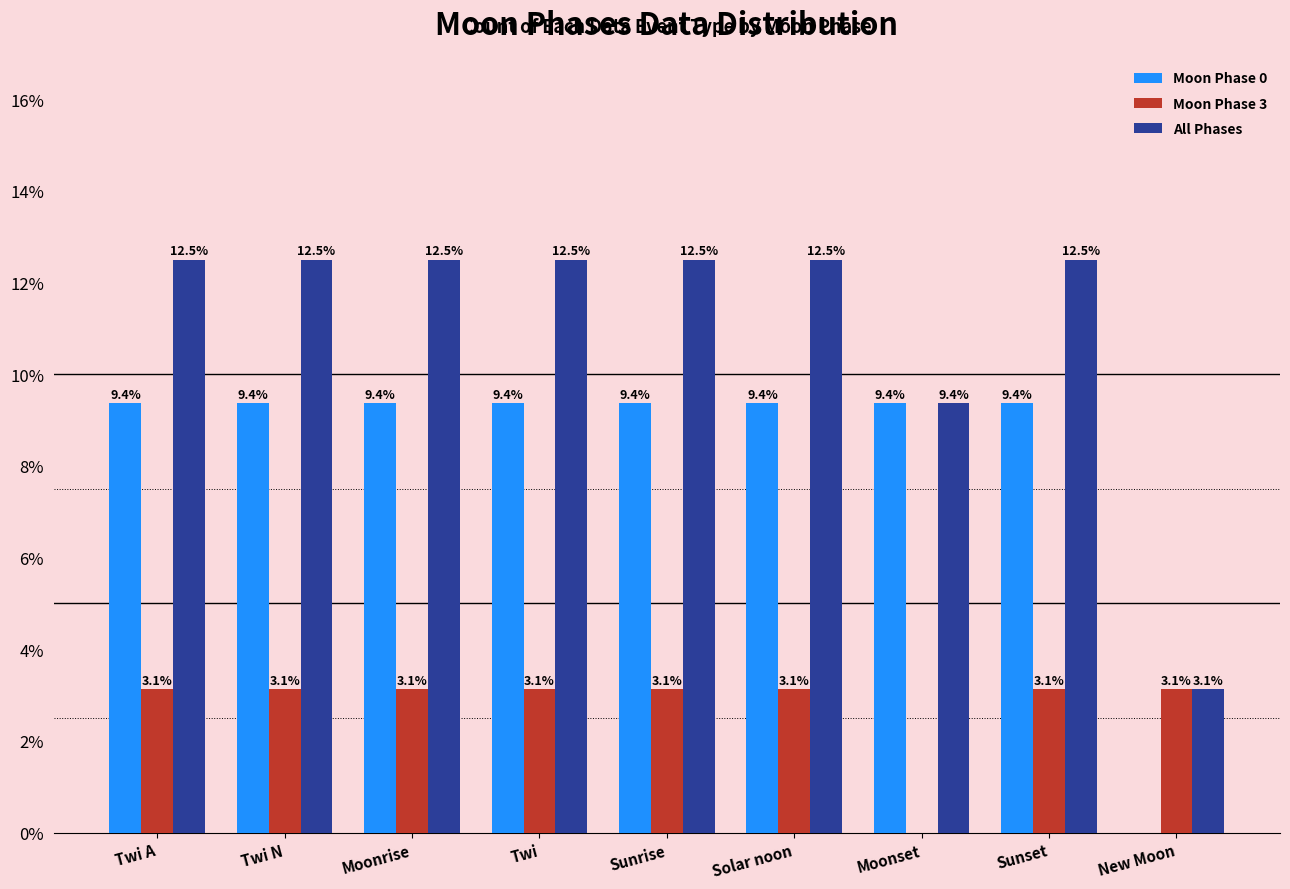

What are all the series names shown in the legend?

Moon Phase 0, Moon Phase 3, All Phases